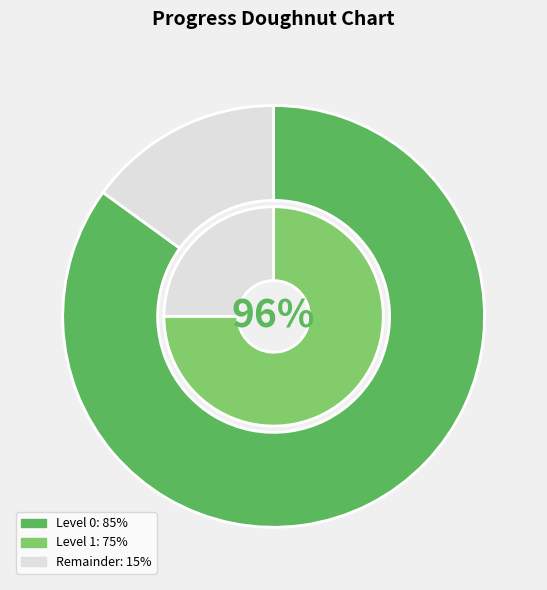

To the nearest percent, what percentage of the pie is 1?

47%